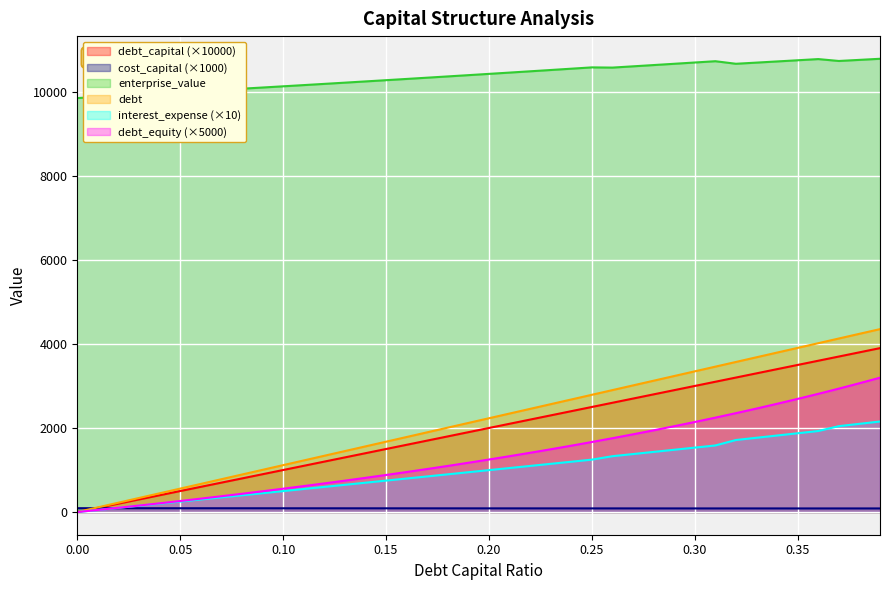

What is the sum of all enterprise_value values?

415115.3